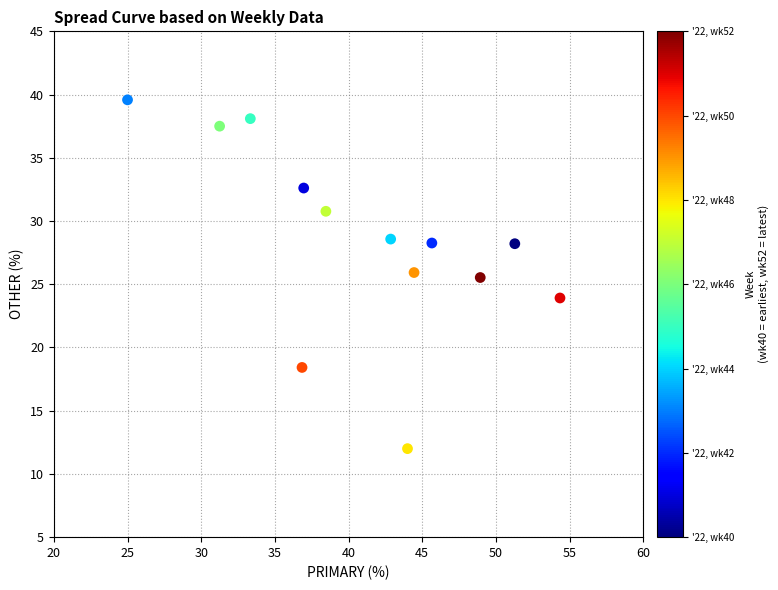

What is the range of Y values (max minus min)?

27.6